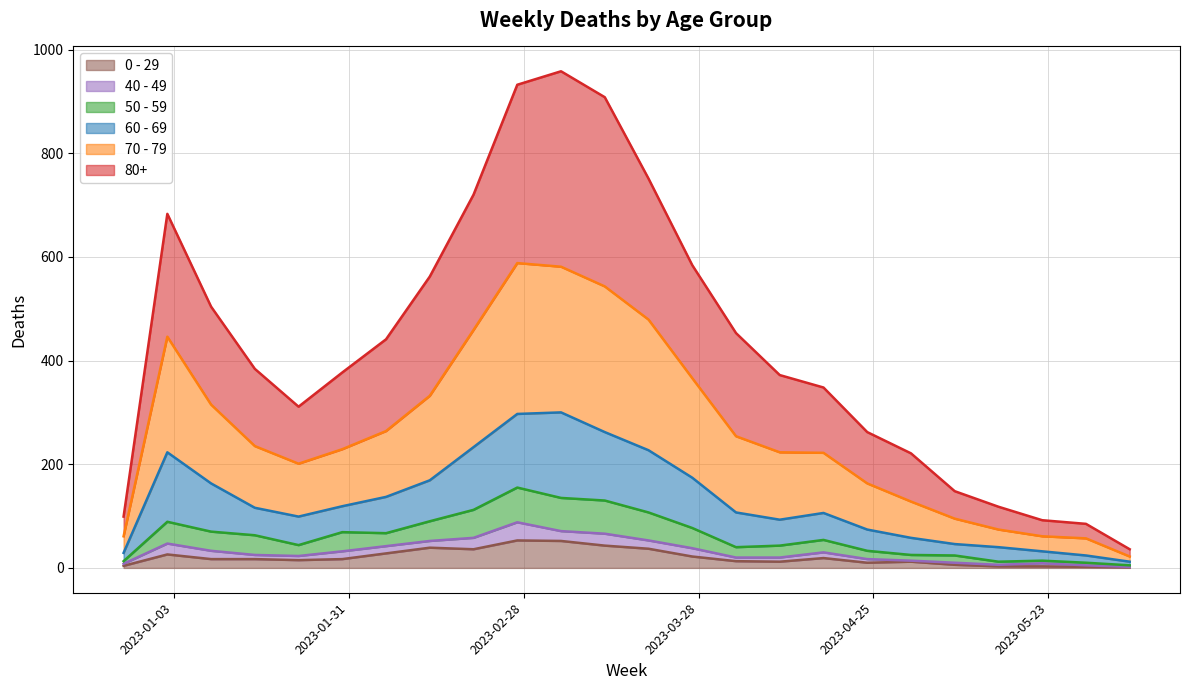

True or false: 0 - 29 and 70 - 79 intersect in this chart.

False